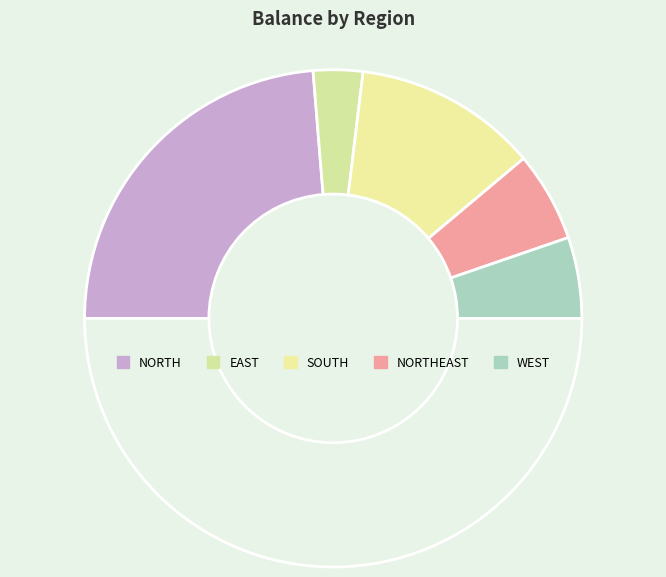

How many slices are in this pie chart?

6